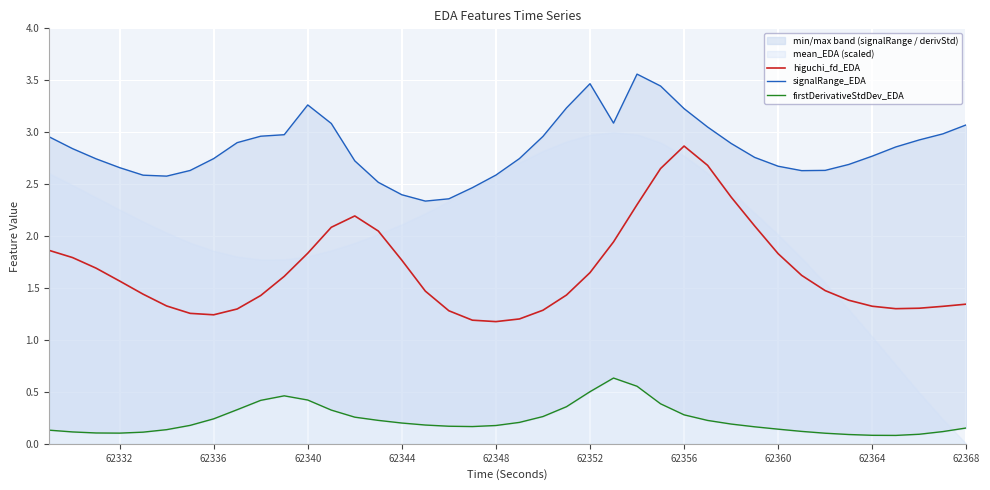

Rank the series by their average value, from lowest to highest.

firstDerivativeStdDev_EDA, higuchi_fd_EDA, signalRange_EDA